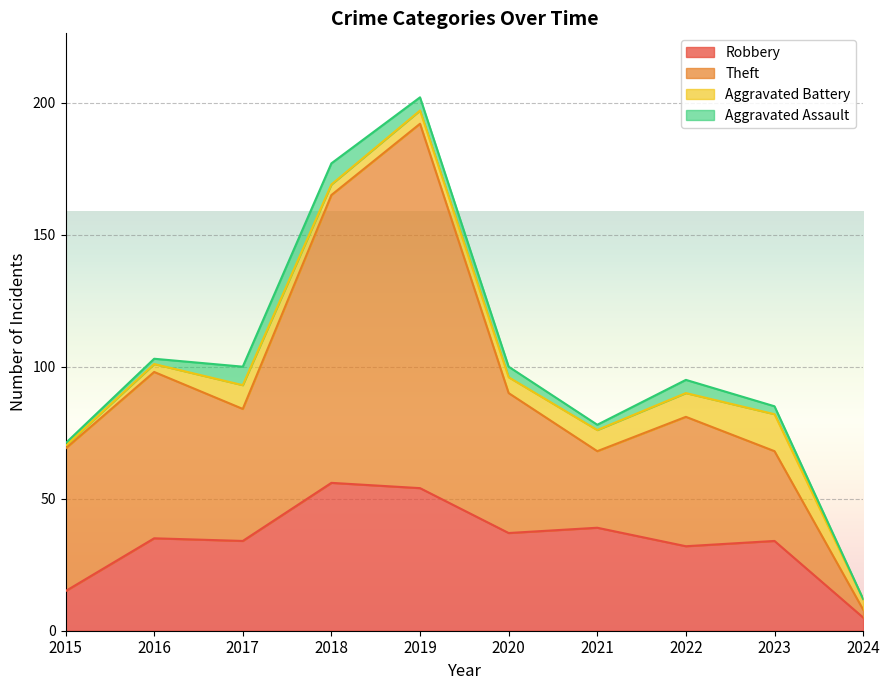

Does the chart display data point markers on the line(s)?

No